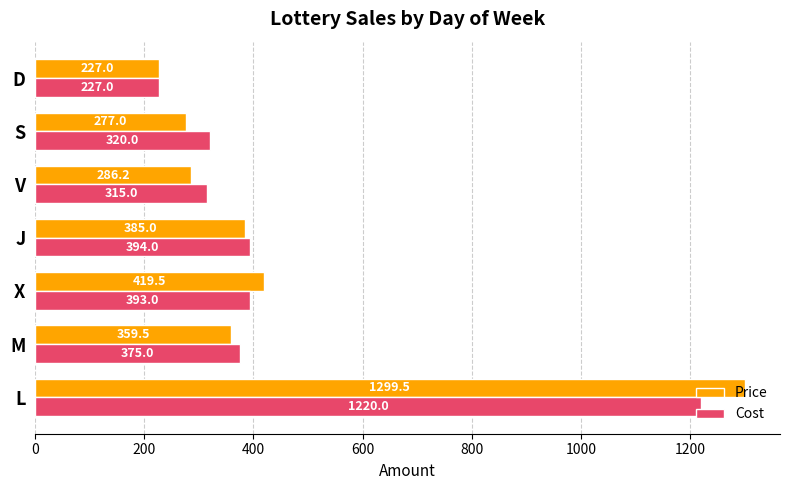

At which label is Price closest to 763?

X